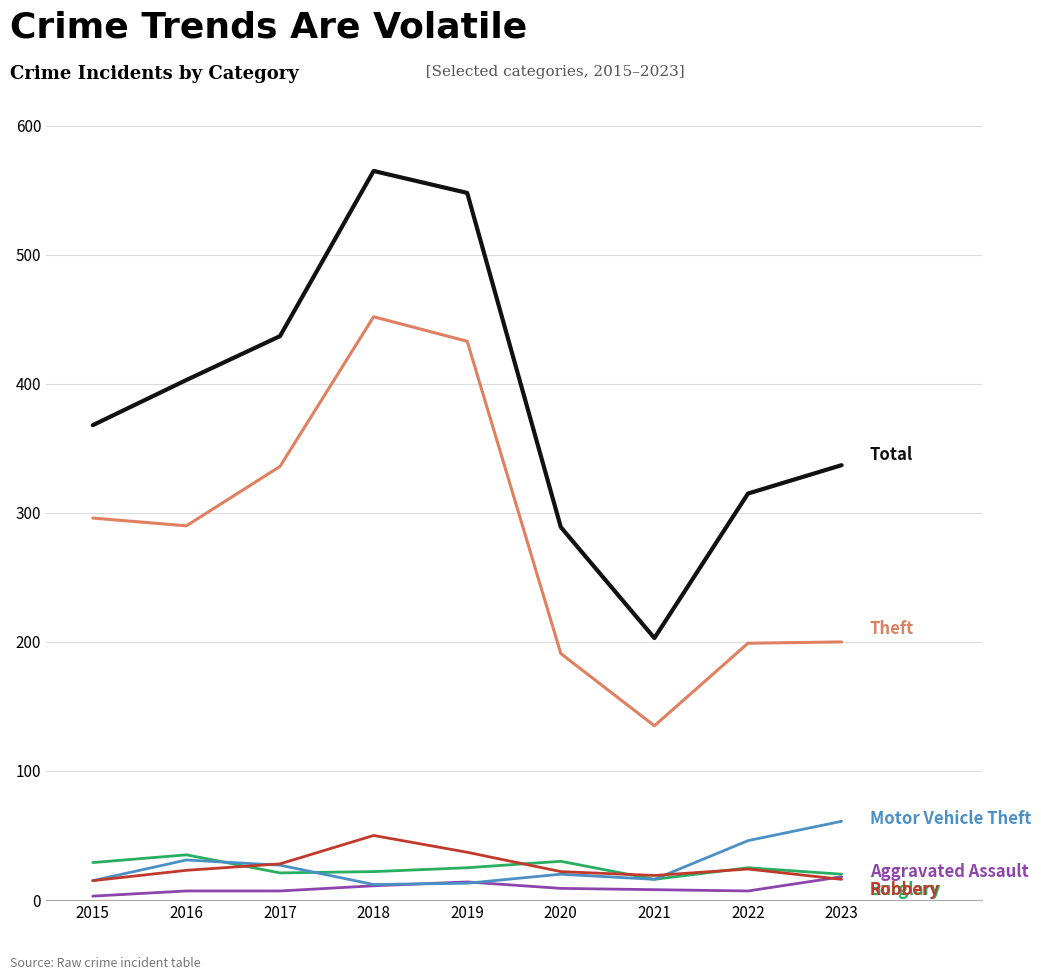

What is the greatest value displayed?

565